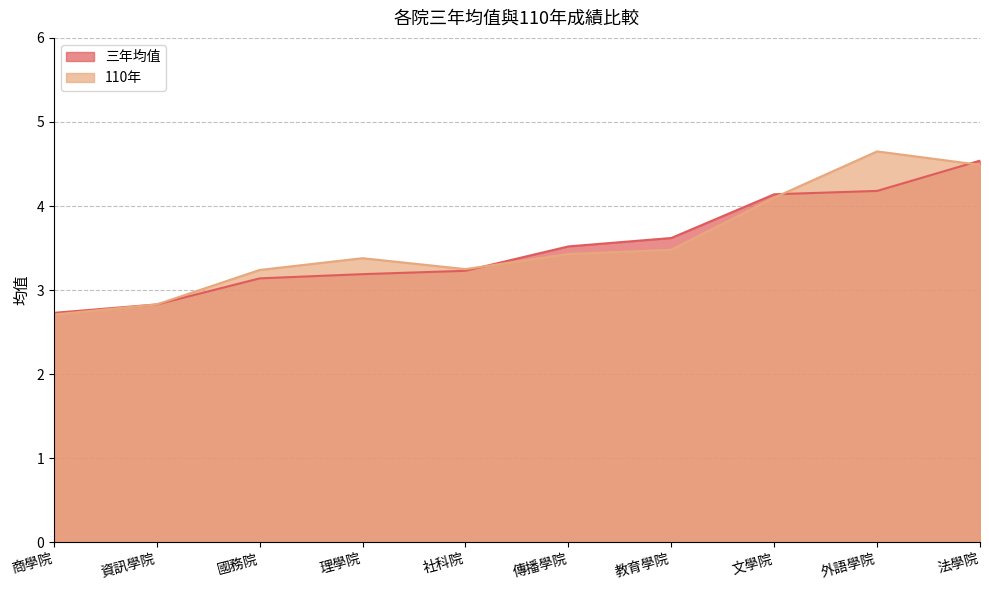

At which label does 110年 first exceed 3?

國務院